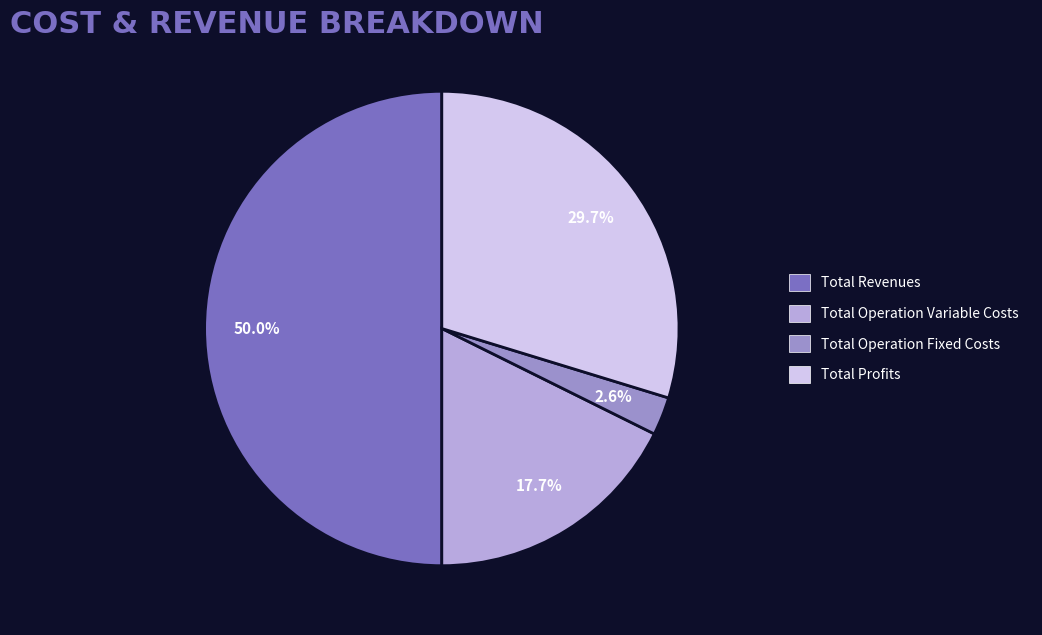

How many slices are in this pie chart?

4